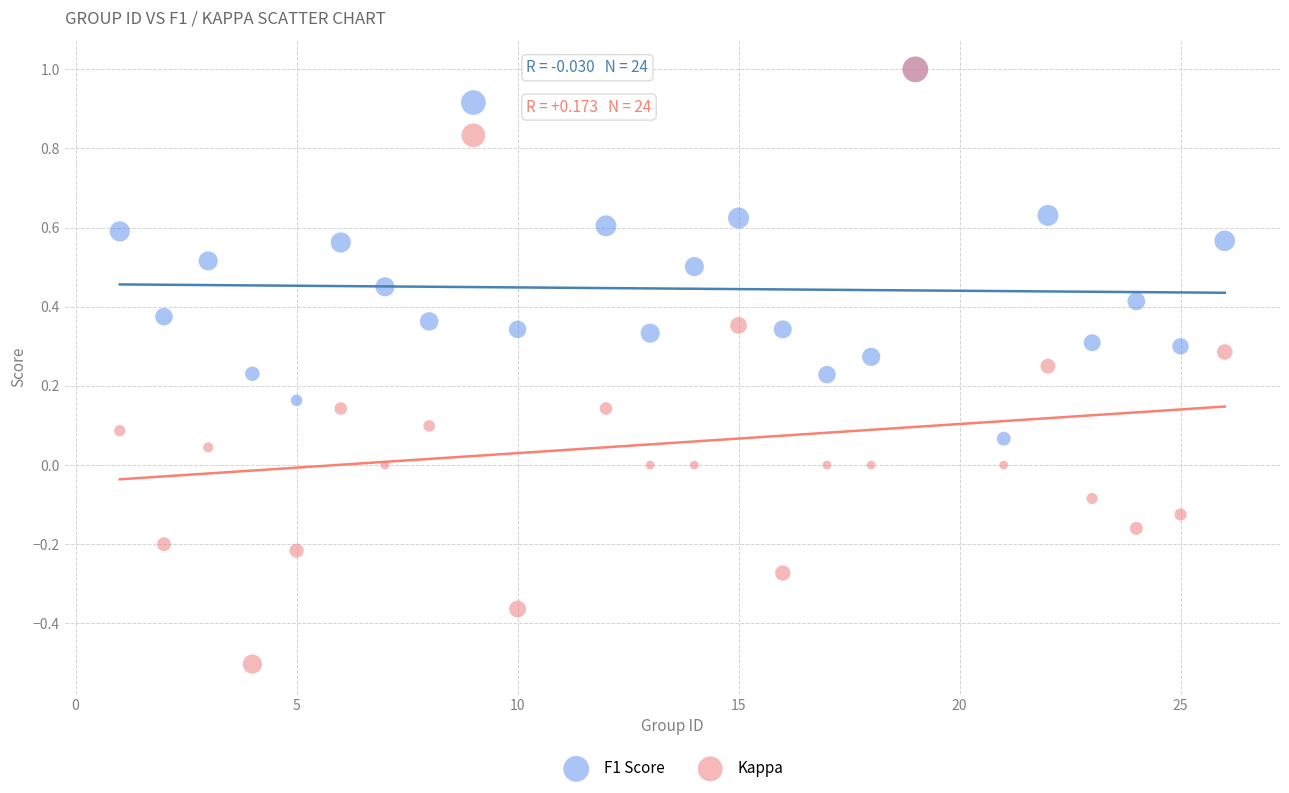

What are all the series names shown in the legend?

F1 Score, Kappa